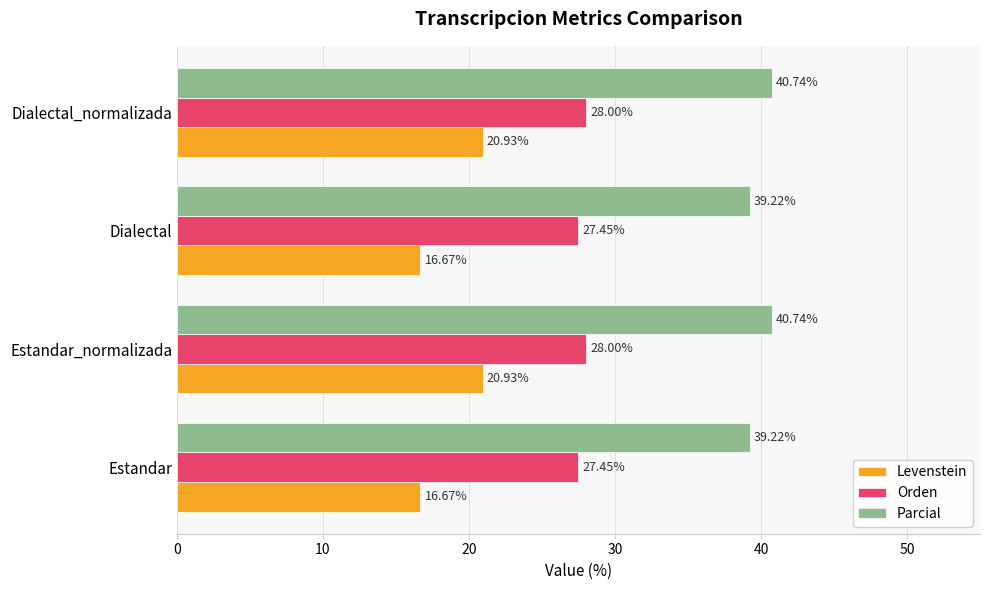

Is the value of Orden at Dialectal greater than the value of Levenstein at Dialectal?

Yes